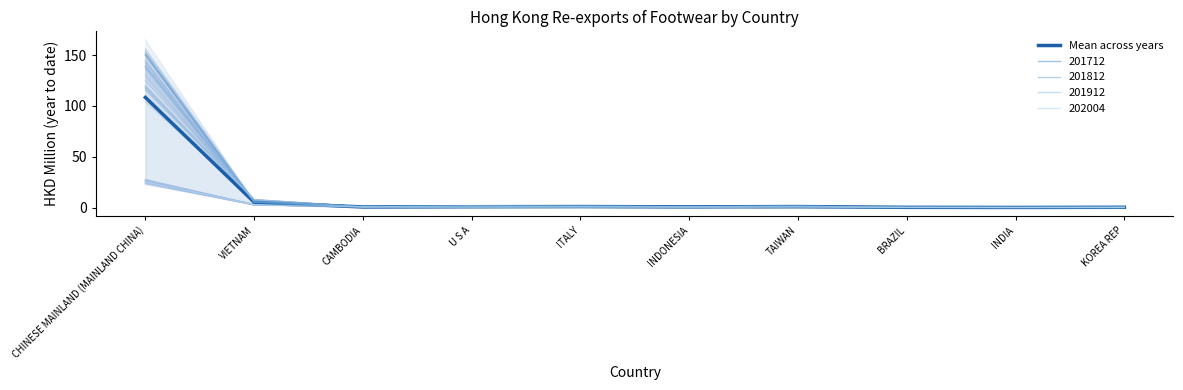

True or false: the data has more than 0 interior local peaks.

True